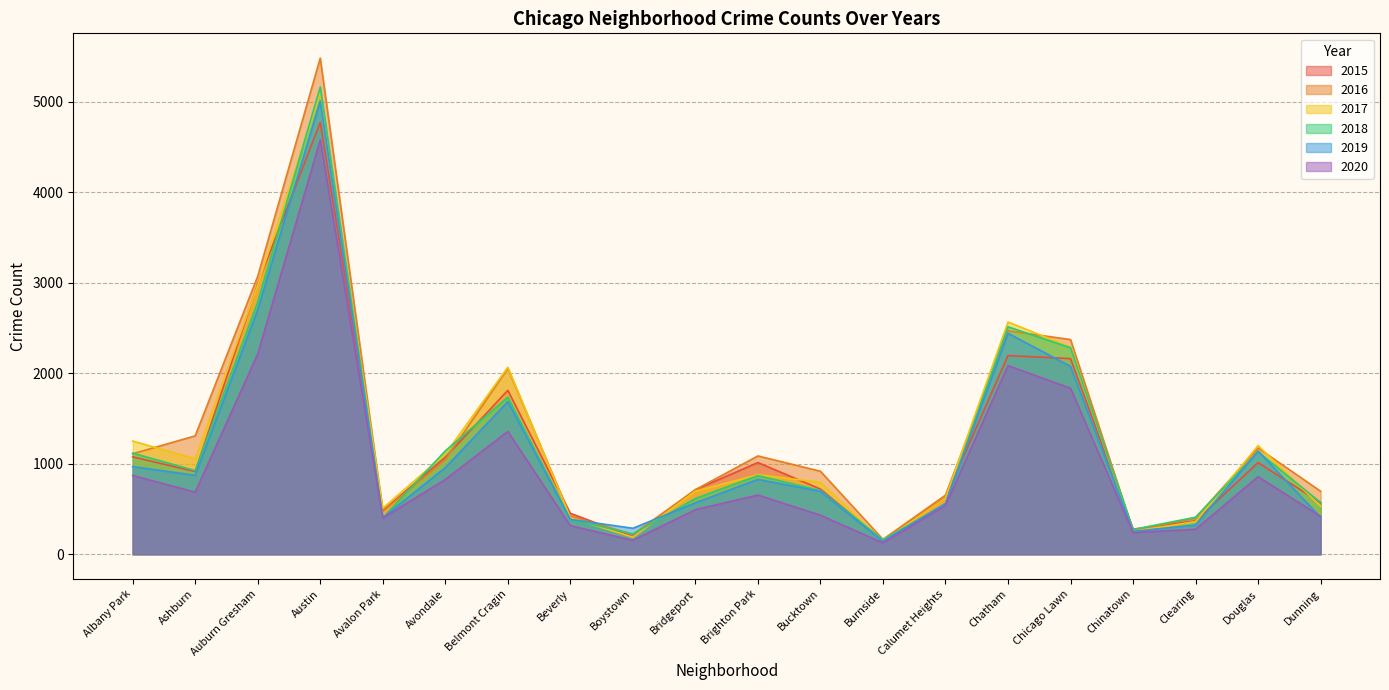

How many lines are shown in the chart?

6